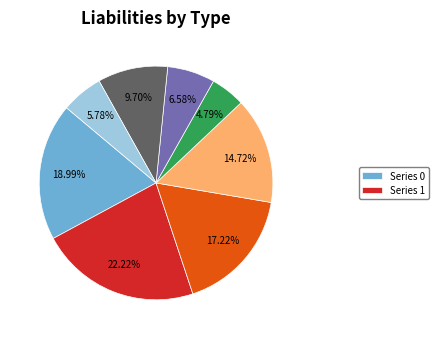

Is there a majority slice in this chart?

No